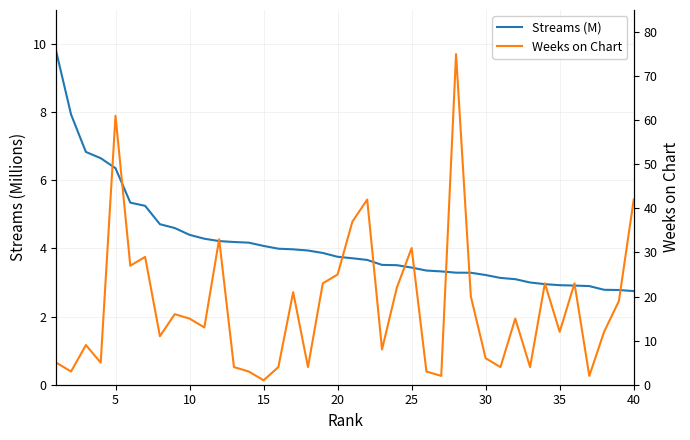

The Streams (M) series shows 6.5 at 20. True or false?

False